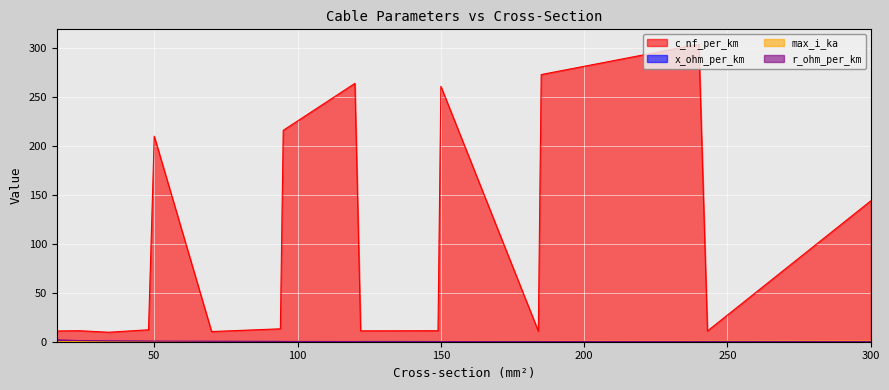

What is the difference between the c_nf_per_km values at 122 and 24?

0.2